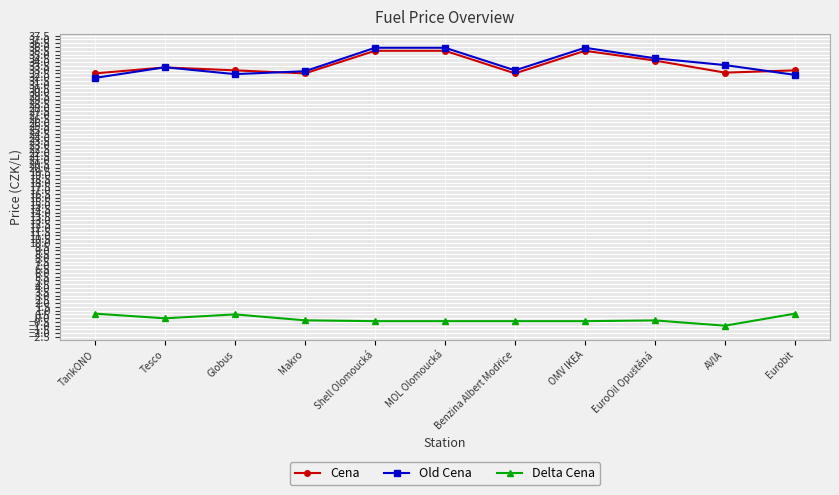

What is the label of the 9th point from the right?

Globus